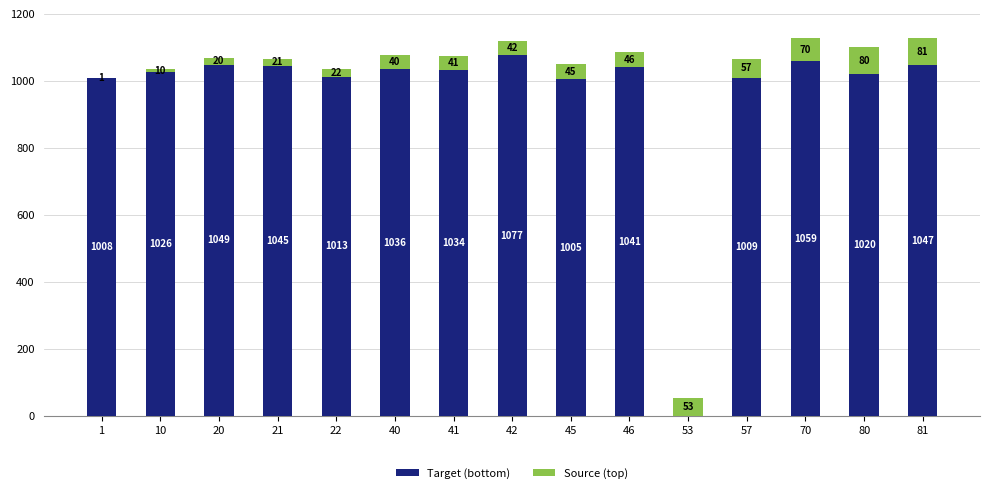

Reading right to left, transcribe the values for Target (bottom).

81=1047	80=1020	70=1059	57=1009	53=0	46=1041	45=1005	42=1077	41=1034	40=1036	22=1013	21=1045	20=1049	10=1026	1=1008